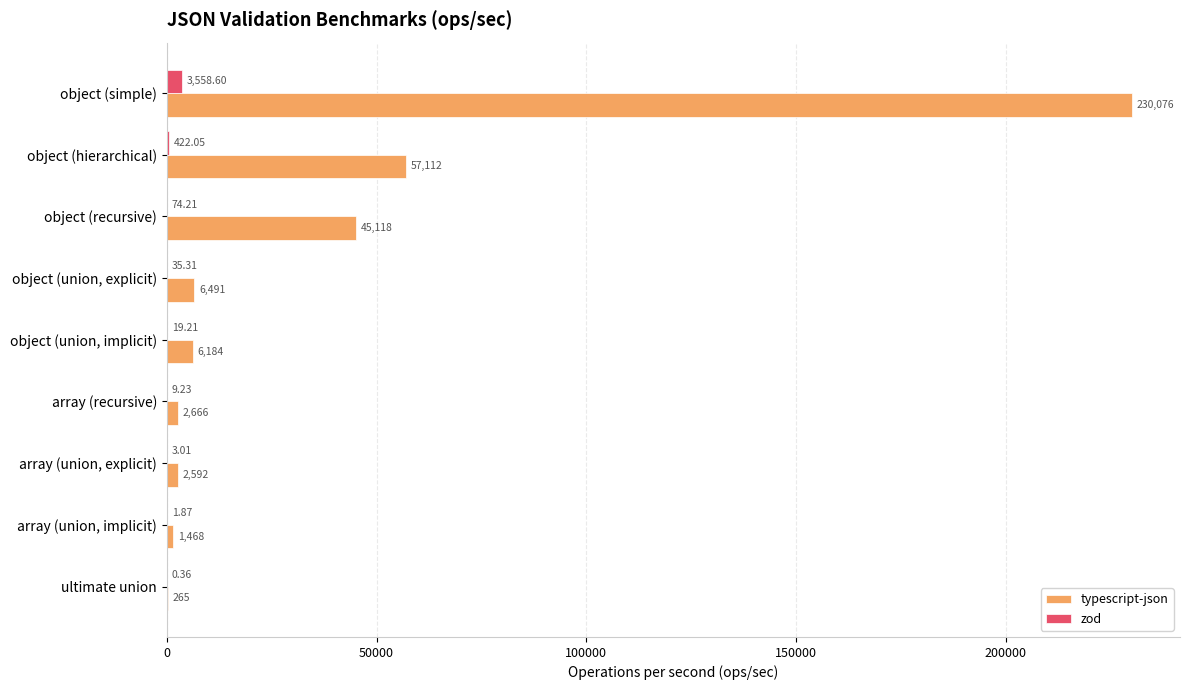

At which label does zod reach its peak?

object (simple)